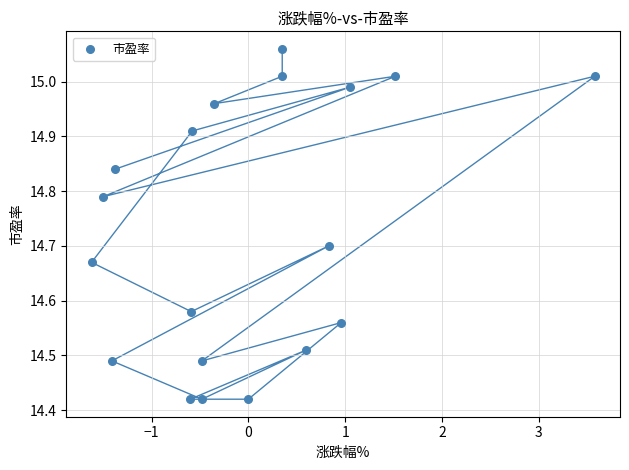

What is the range of Y values (max minus min)?

0.6